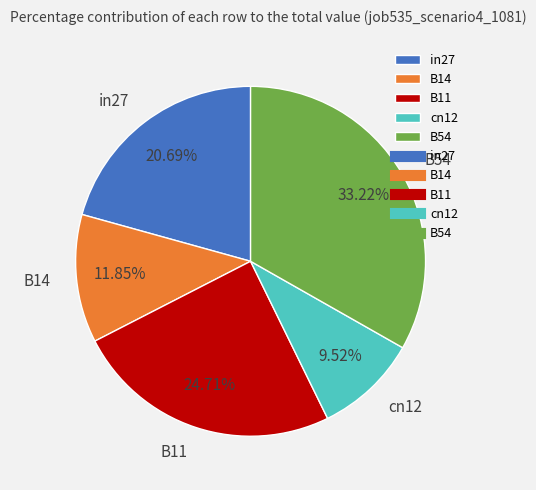

Between B54 and in27, which is larger?

B54